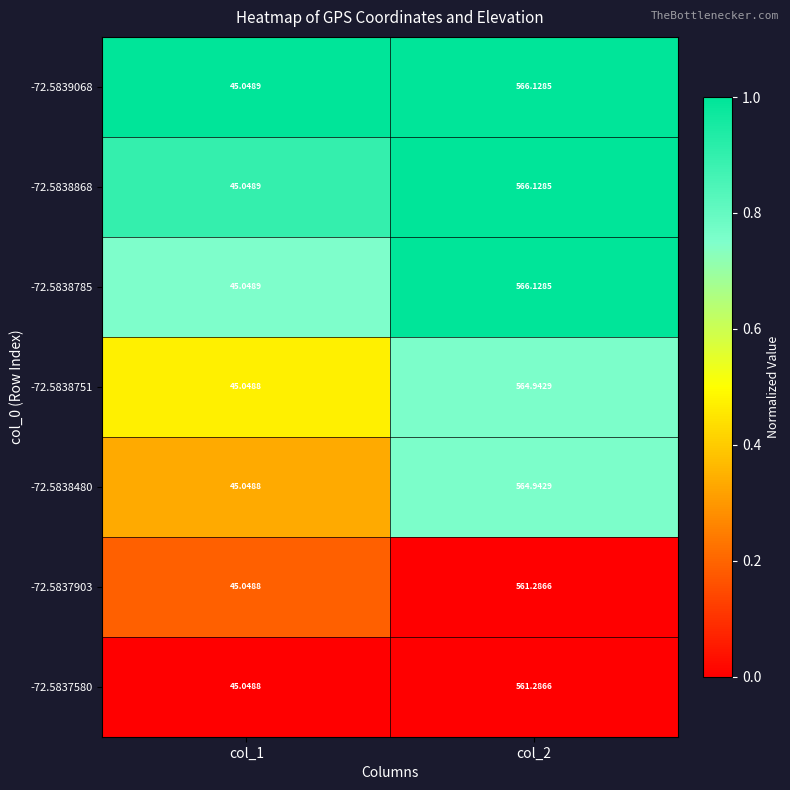

Is the value of -72.5837580 at col_2 greater than the value of -72.5838785 at col_2?

No